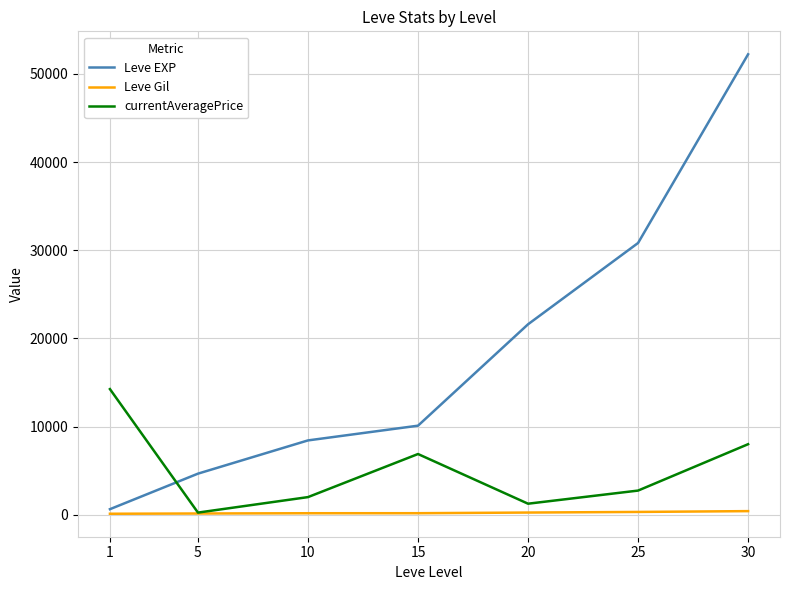

What is the difference between the currentAveragePrice values at 20 and 30?

6748